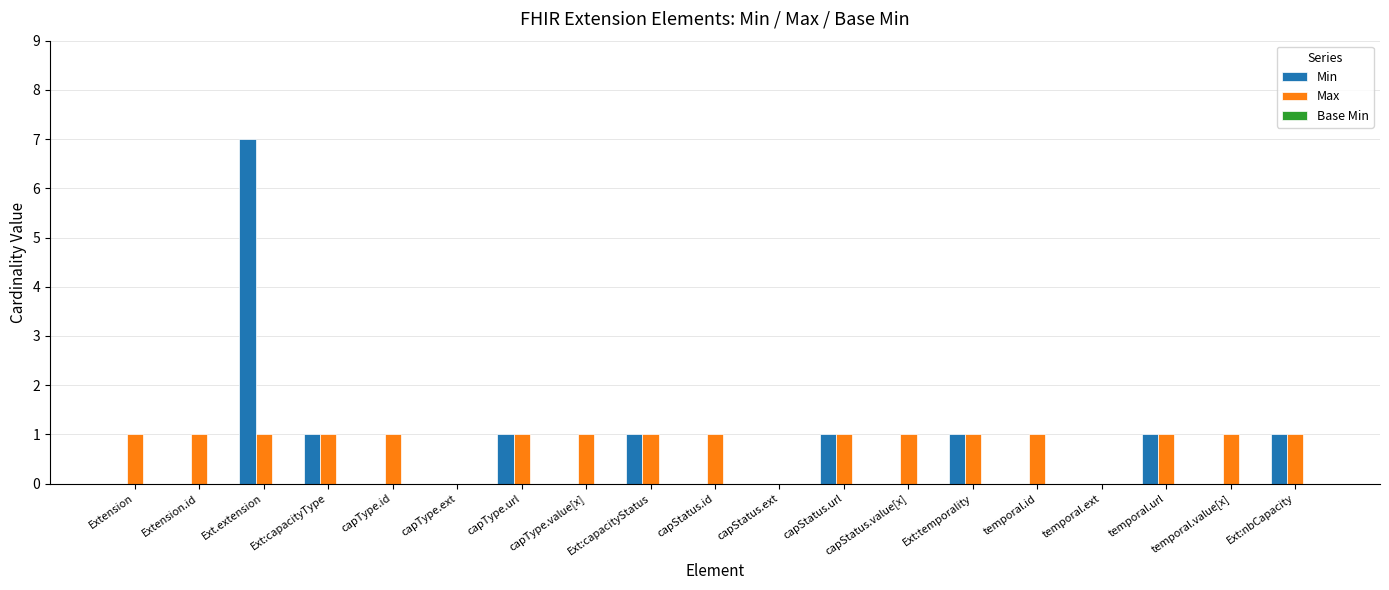

At which category is the sum across all series the highest?

Ext.extension